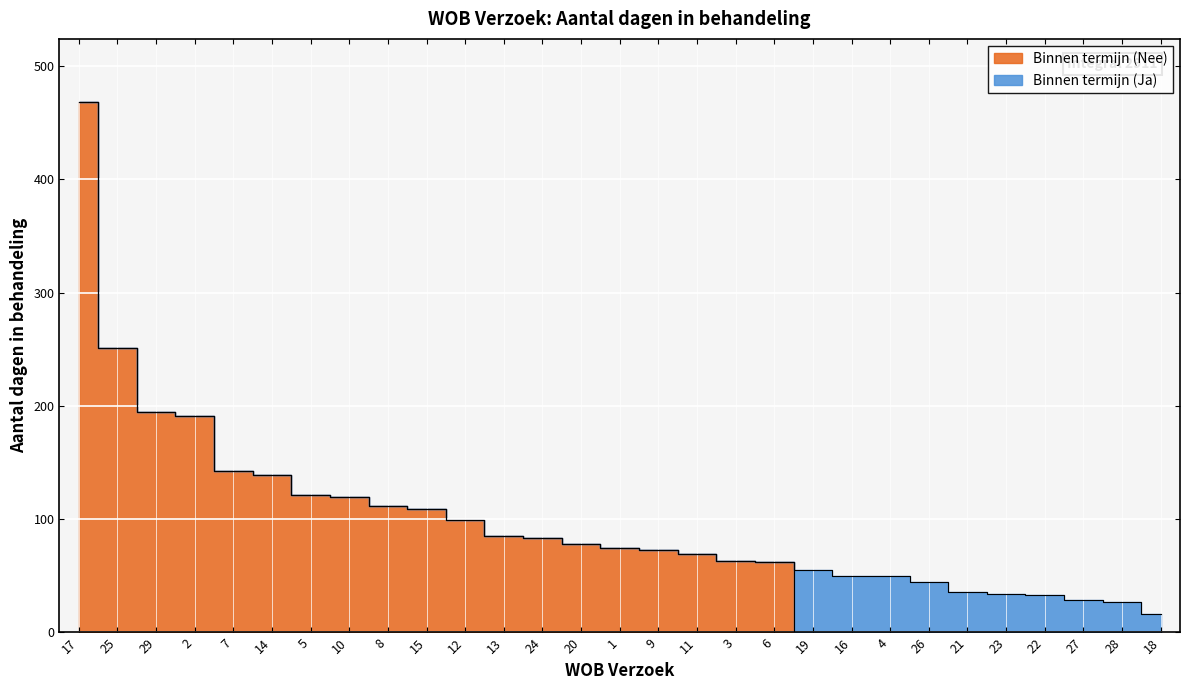

How many data points are above 75?

14